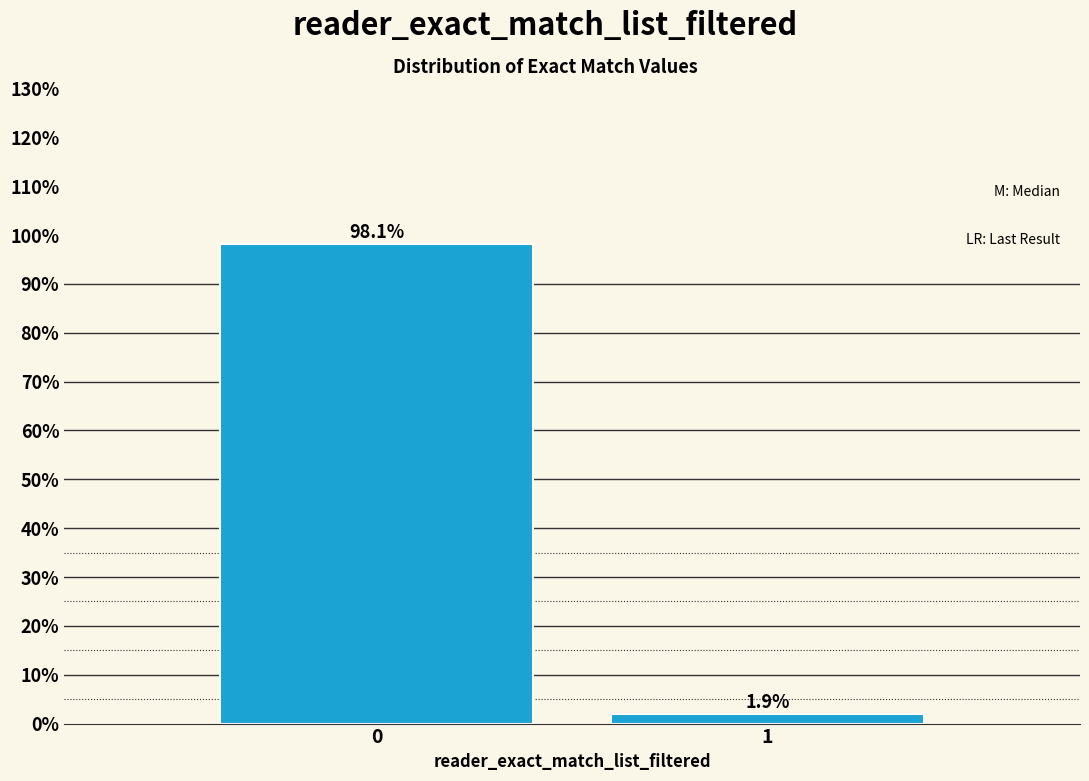

Reading left to right, what are all the values shown in this chart?

0=98.1	1=1.9